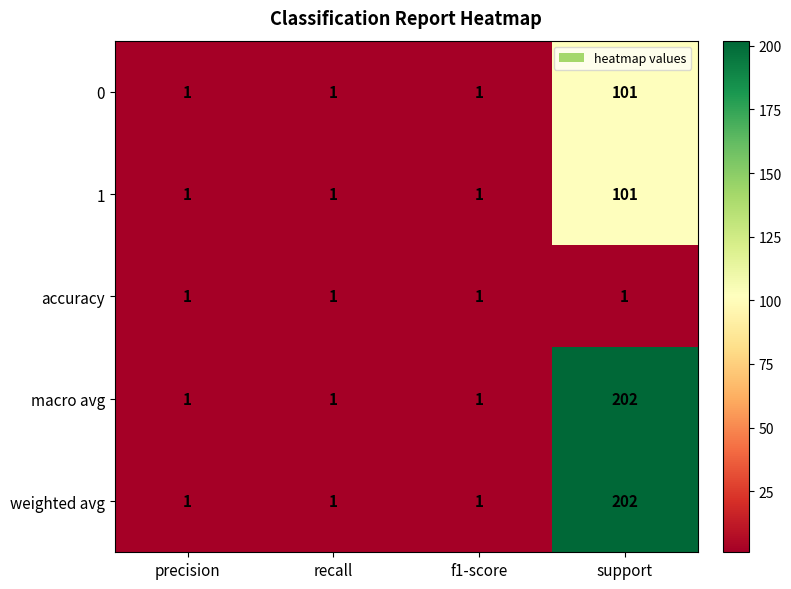

Which category has the highest value across all series?

support